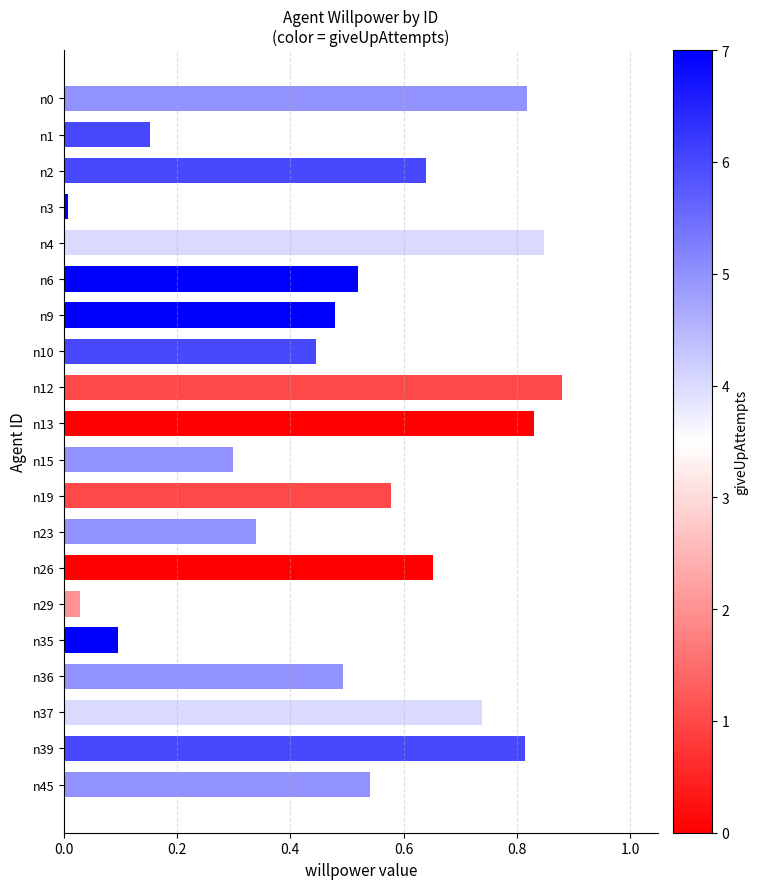

Which label corresponds to the largest value in the chart?

n12